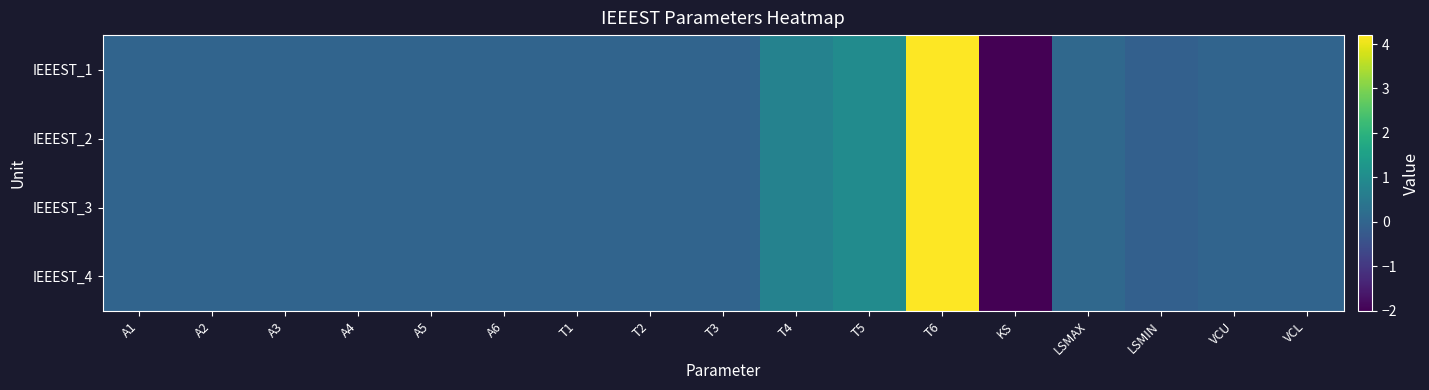

At which category is the sum across all series the highest?

T6